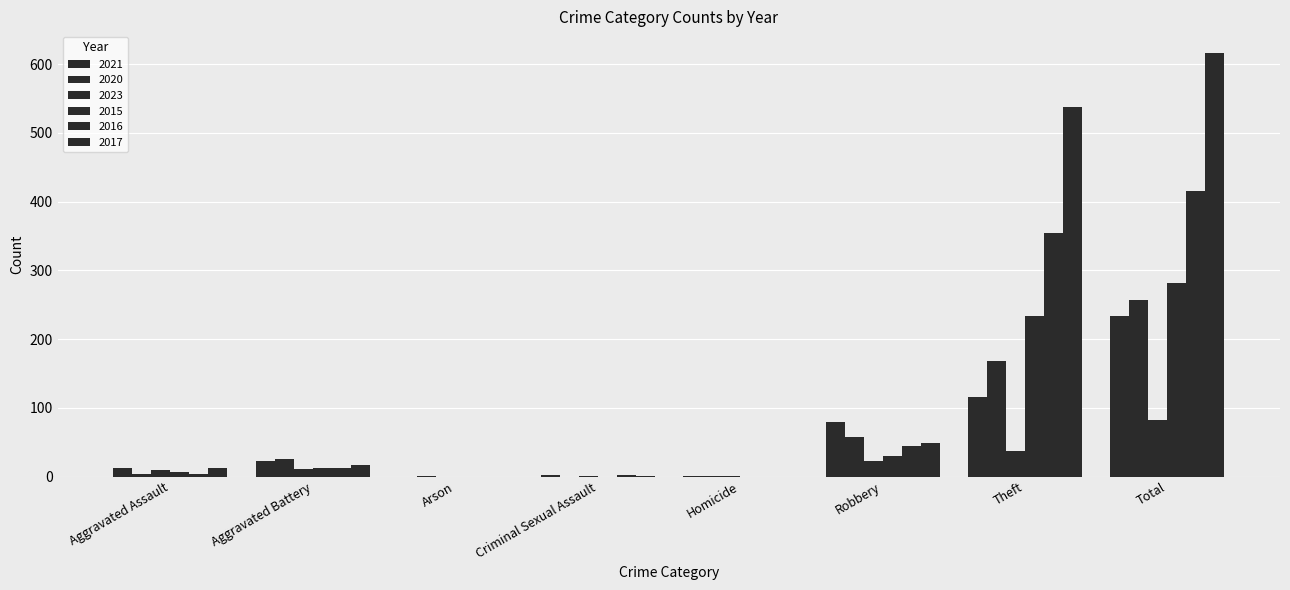

Reading left to right, what are all the values shown in this chart?

2021: Aggravated Assault=13	Aggravated Battery=22	Arson=0	Criminal Sexual Assault=2	Homicide=1	Robbery=80	Theft=116	Total=234
2020: Aggravated Assault=4	Aggravated Battery=26	Arson=1	Criminal Sexual Assault=0	Homicide=1	Robbery=57	Theft=168	Total=257
2023: Aggravated Assault=10	Aggravated Battery=11	Arson=0	Criminal Sexual Assault=1	Homicide=1	Robbery=22	Theft=37	Total=82
2015: Aggravated Assault=6	Aggravated Battery=13	Arson=0	Criminal Sexual Assault=0	Homicide=0	Robbery=30	Theft=233	Total=282
2016: Aggravated Assault=3	Aggravated Battery=13	Arson=0	Criminal Sexual Assault=2	Homicide=0	Robbery=44	Theft=354	Total=416
2017: Aggravated Assault=12	Aggravated Battery=17	Arson=0	Criminal Sexual Assault=1	Homicide=0	Robbery=49	Theft=538	Total=617